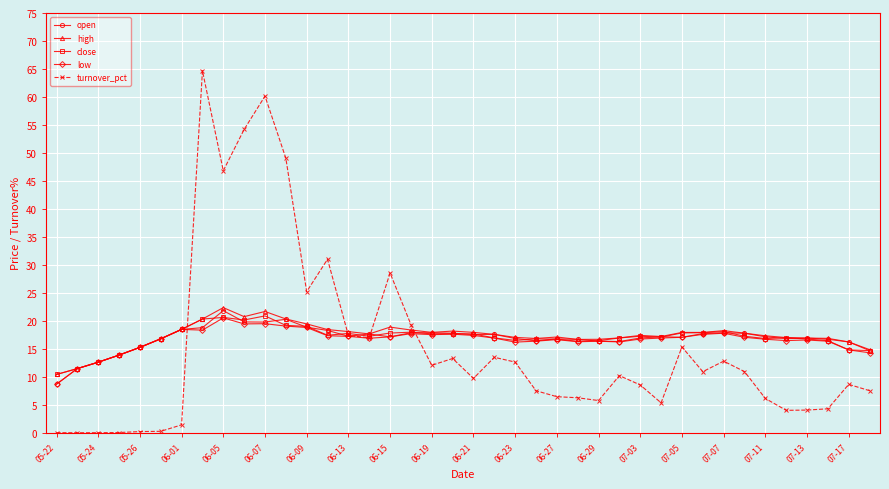

True or false: close has more than 0 points higher than both neighbors.

True